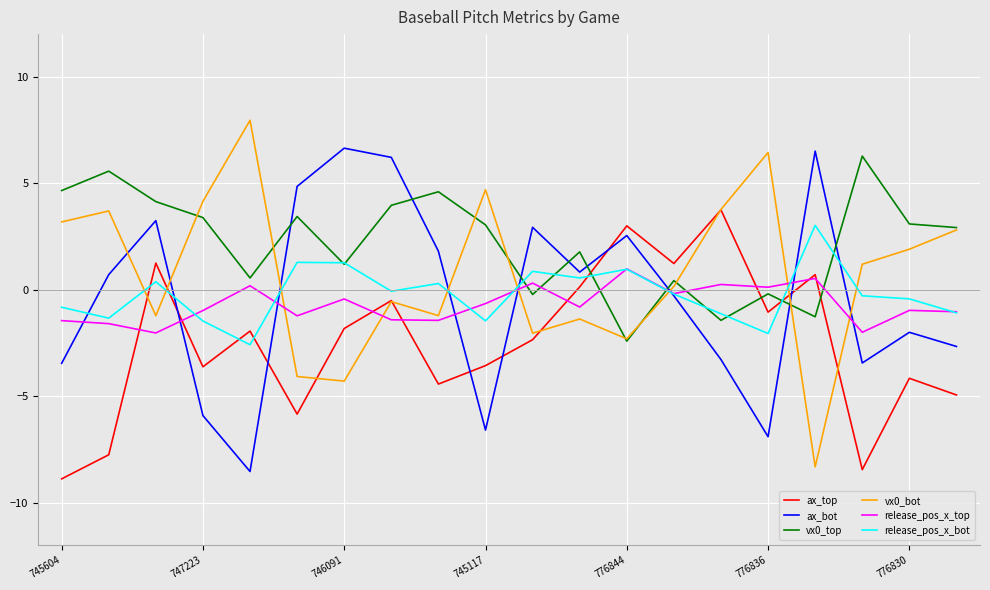

Does the chart display data point markers on the line(s)?

No